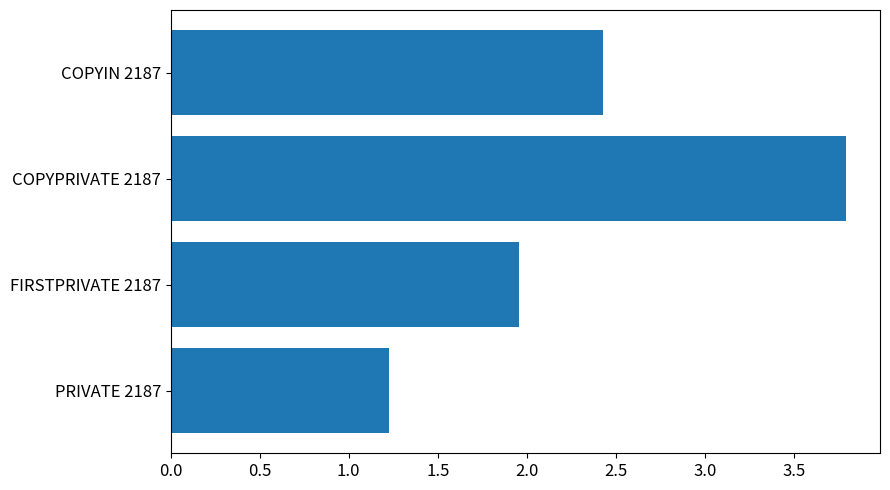

How many bars are there in total?

4